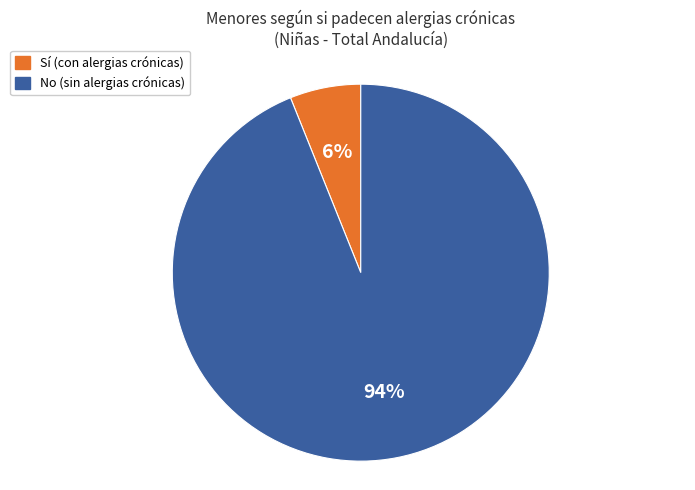

To the nearest percent, what is the average slice percentage?

50%